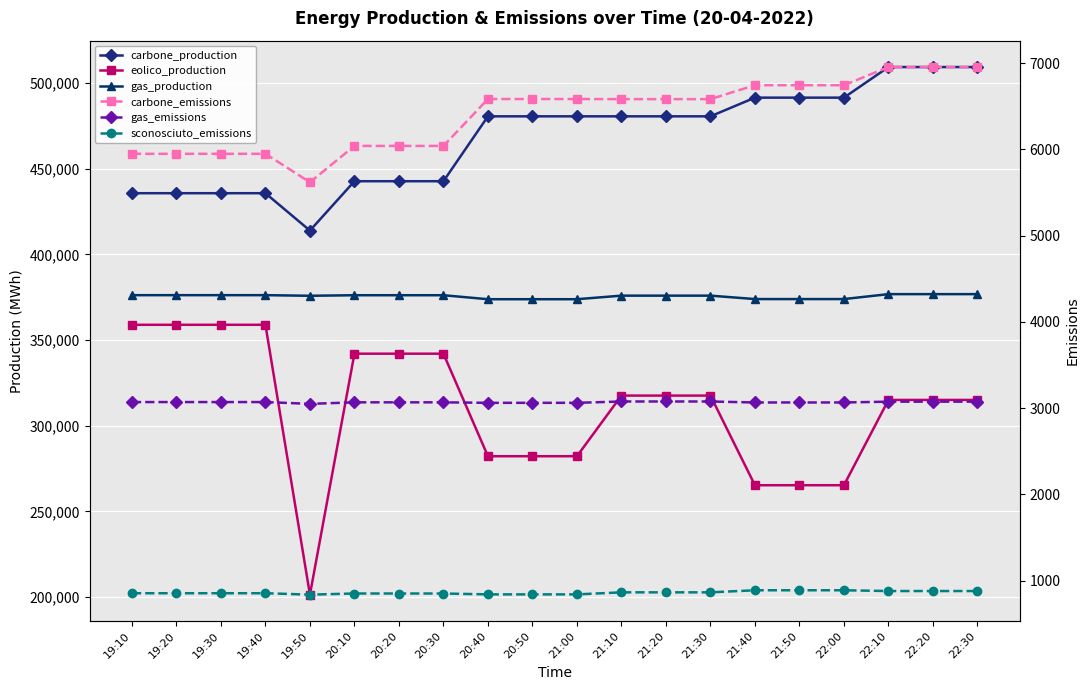

What is the highest value of the sconosciuto_emissions series?

887.0